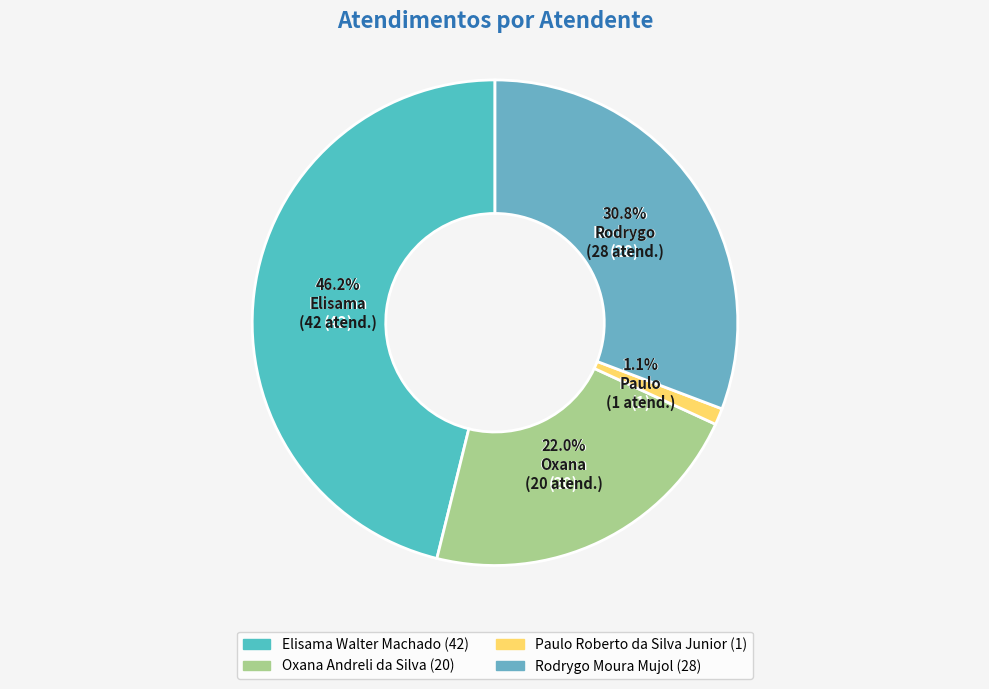

What portion of the pie excludes Paulo Roberto da Silva Junior?

98.9%